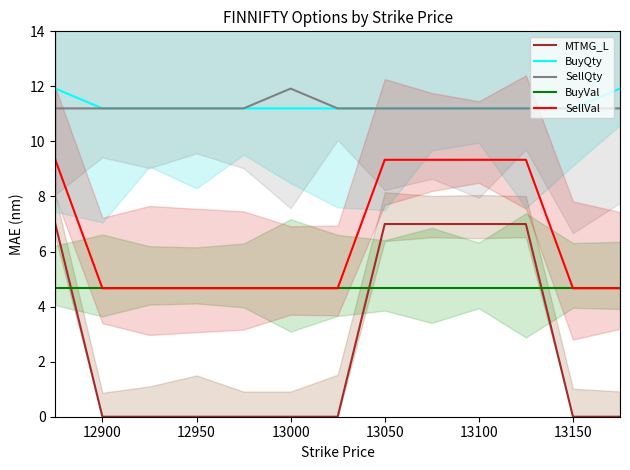

Reading left to right, what are all the values shown in this chart?

MTMG_L: 7.0	0.0	0.0	0.0	0.0	0.0	0.0	7.0	7.0	7.0	7.0	0.0	0.0
BuyQty: 11.9	11.2	11.2	11.2	11.2	11.2	11.2	11.2	11.2	11.2	11.2	11.2	11.9
SellQty: 11.2	11.2	11.2	11.2	11.2	11.9	11.2	11.2	11.2	11.2	11.2	11.2	11.2
BuyVal: 4.7	4.7	4.7	4.7	4.7	4.7	4.7	4.7	4.7	4.7	4.7	4.7	4.7
SellVal: 9.3	4.7	4.7	4.7	4.7	4.7	4.7	9.3	9.3	9.3	9.3	4.7	4.7